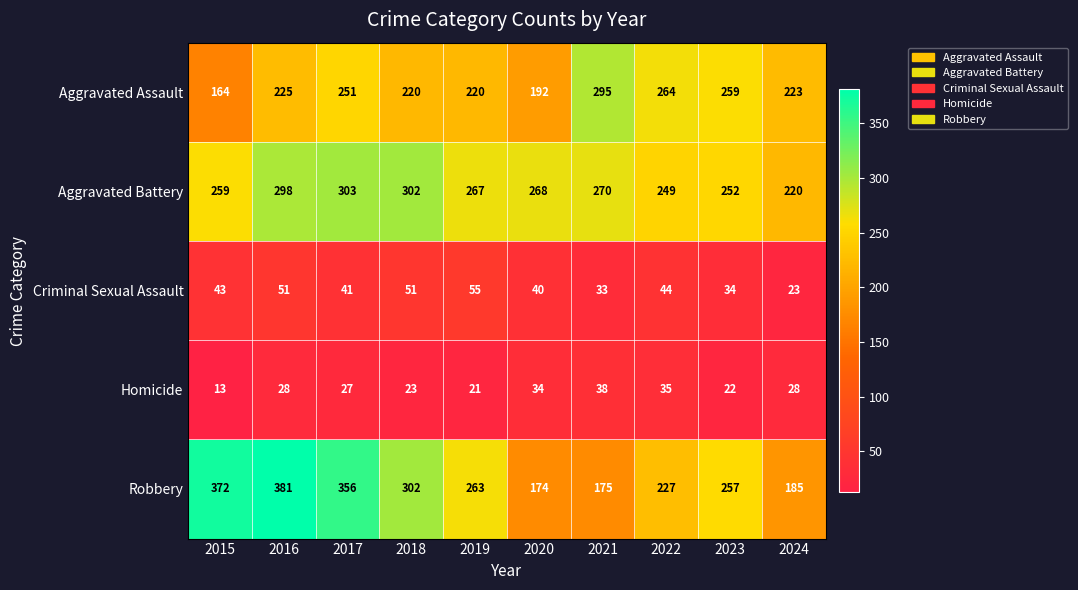

Is it true that Robbery equals 396 at 2023?

False